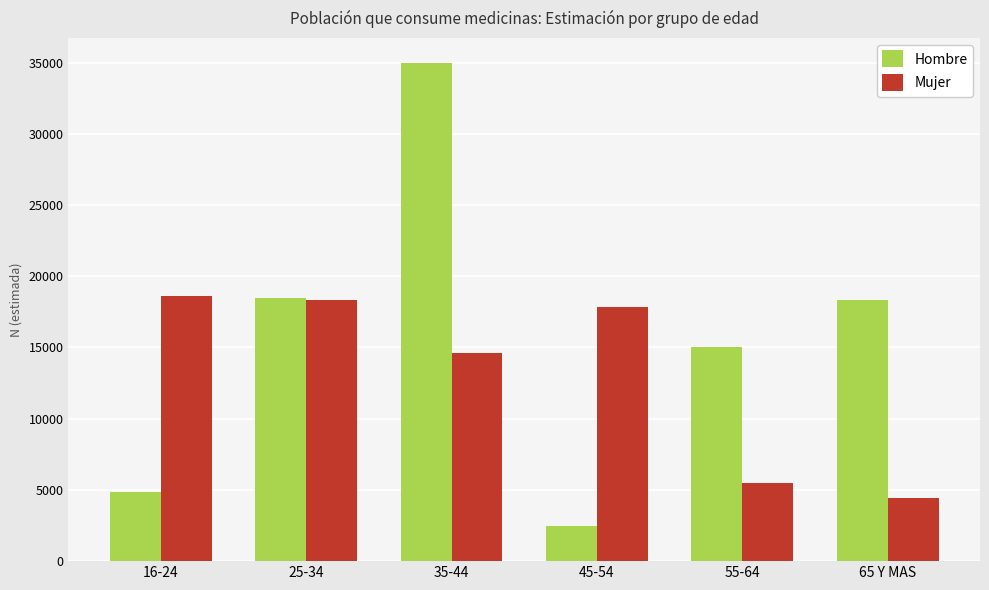

Which category has the highest value across all series?

35-44